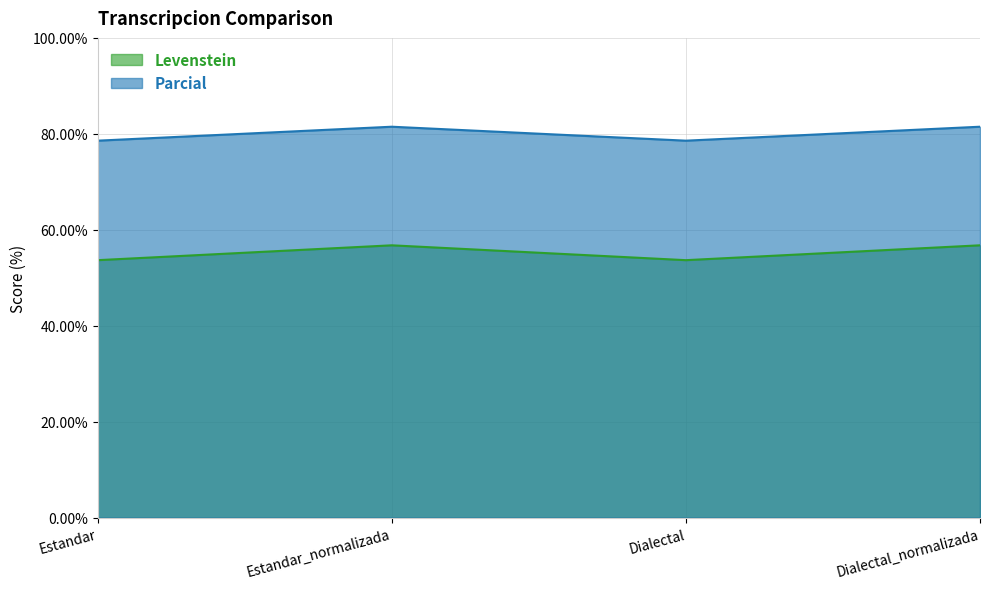

Which series has the largest total across all categories?

Parcial